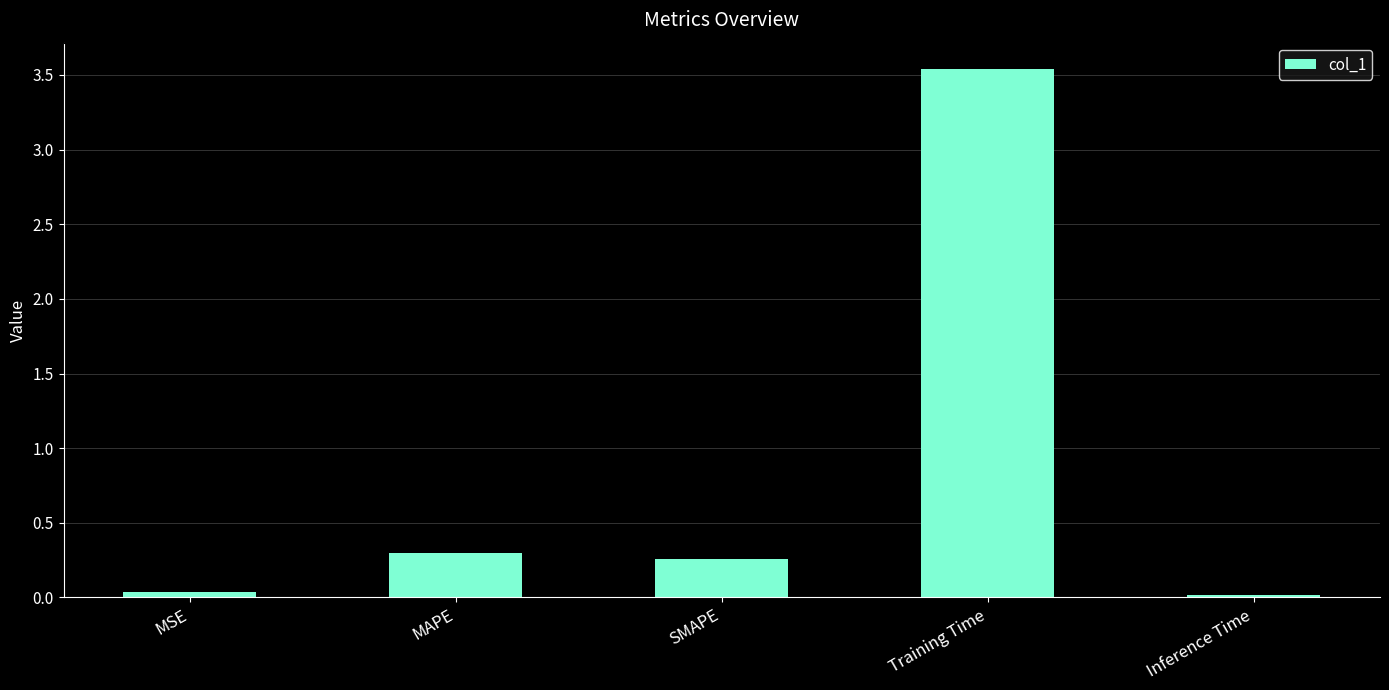

What is the label of the 5th bar from the left?

Inference Time